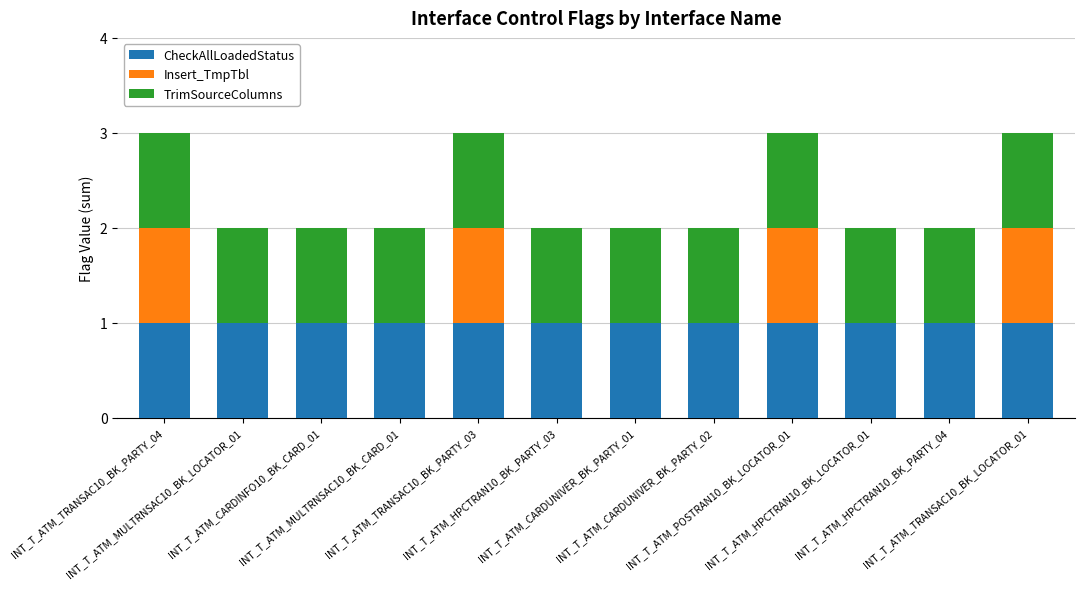

What is the sum of all CheckAllLoadedStatus values?

12